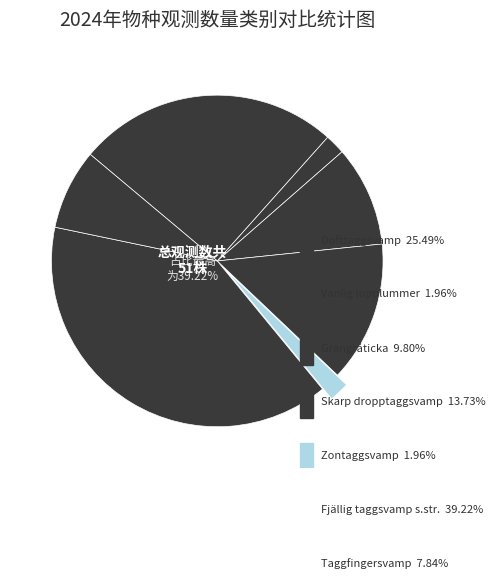

What percentage is the Skarp dropptaggsvamp slice, to the nearest percent?

14%